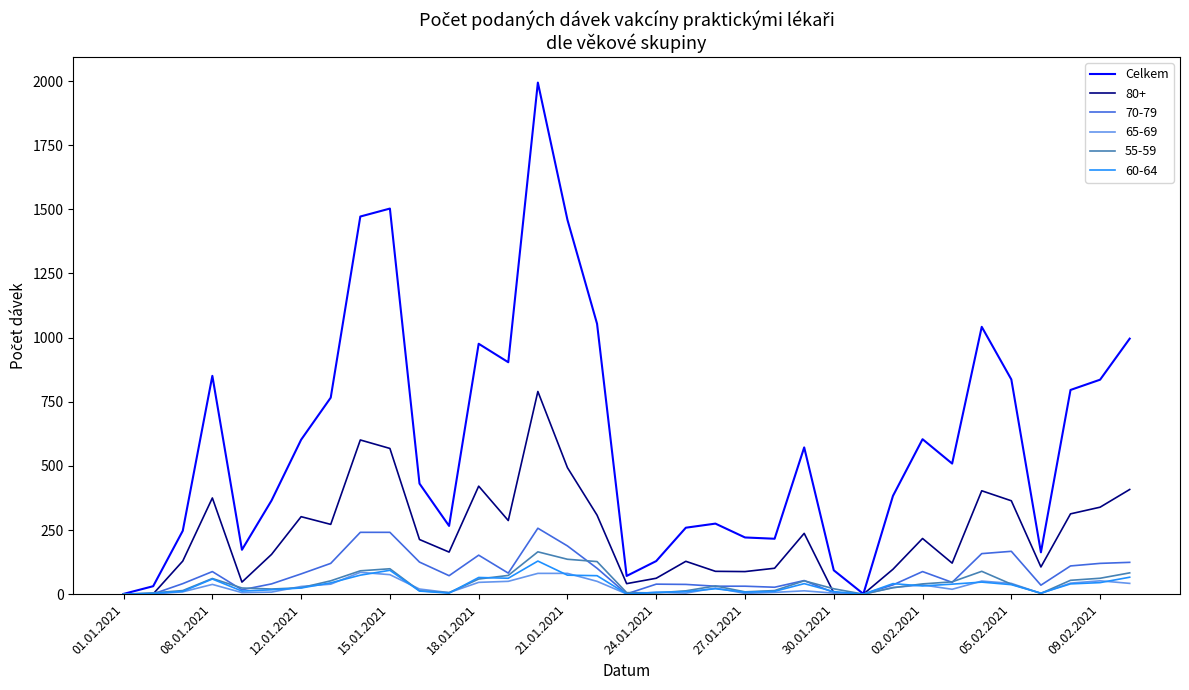

Which series has the largest total across all categories?

Celkem